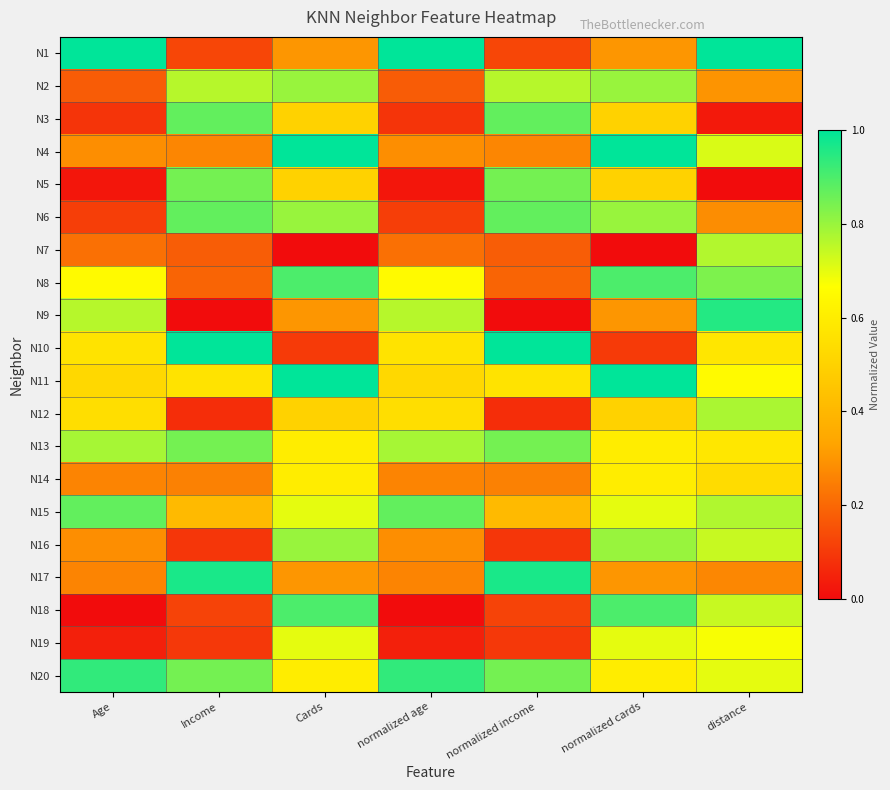

What is the total value across all series at Income?

9.4